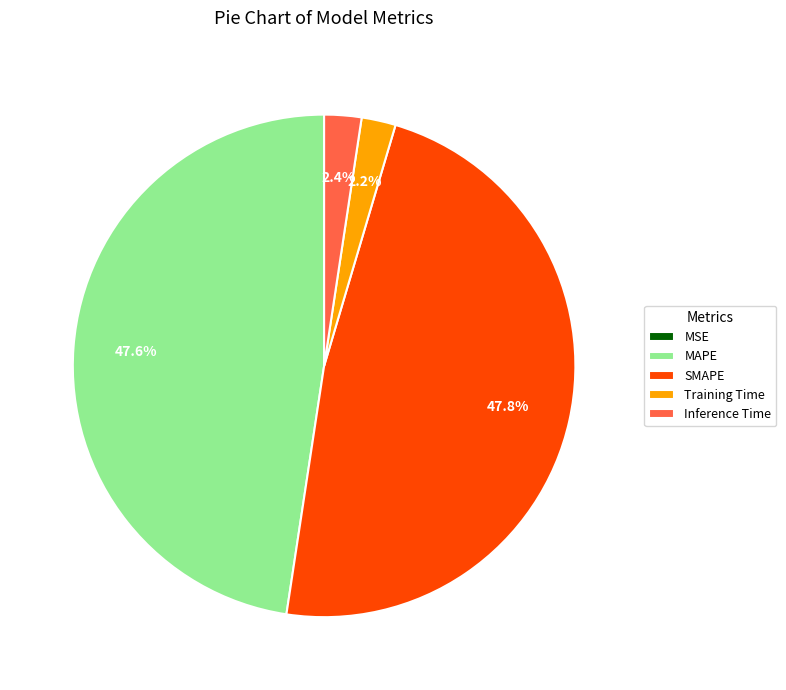

What is the total percentage of MAPE and SMAPE?

95.4%